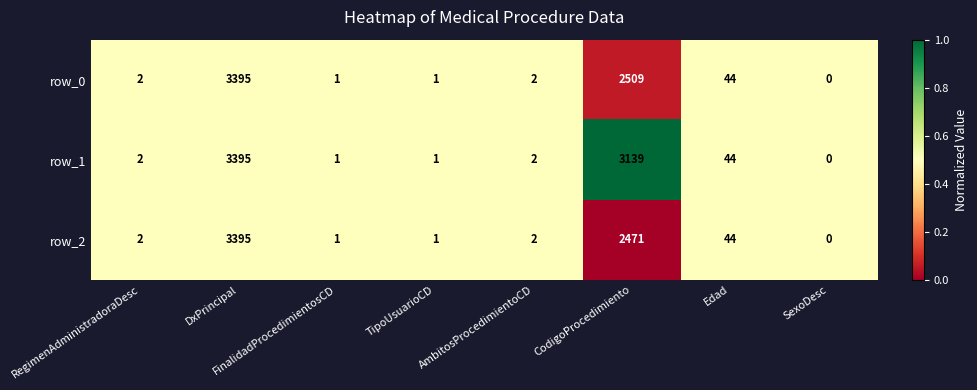

At which label does row_0 reach its minimum?

SexoDesc